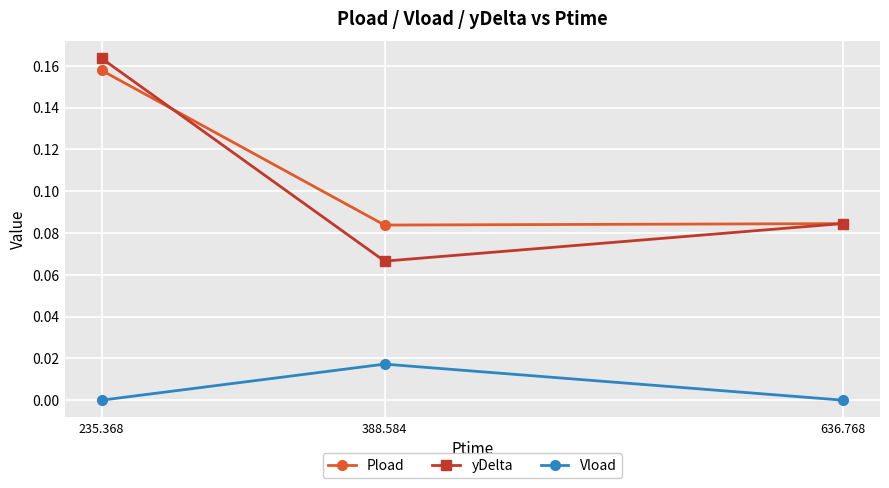

At how many categories does at least one series exceed 0?

3